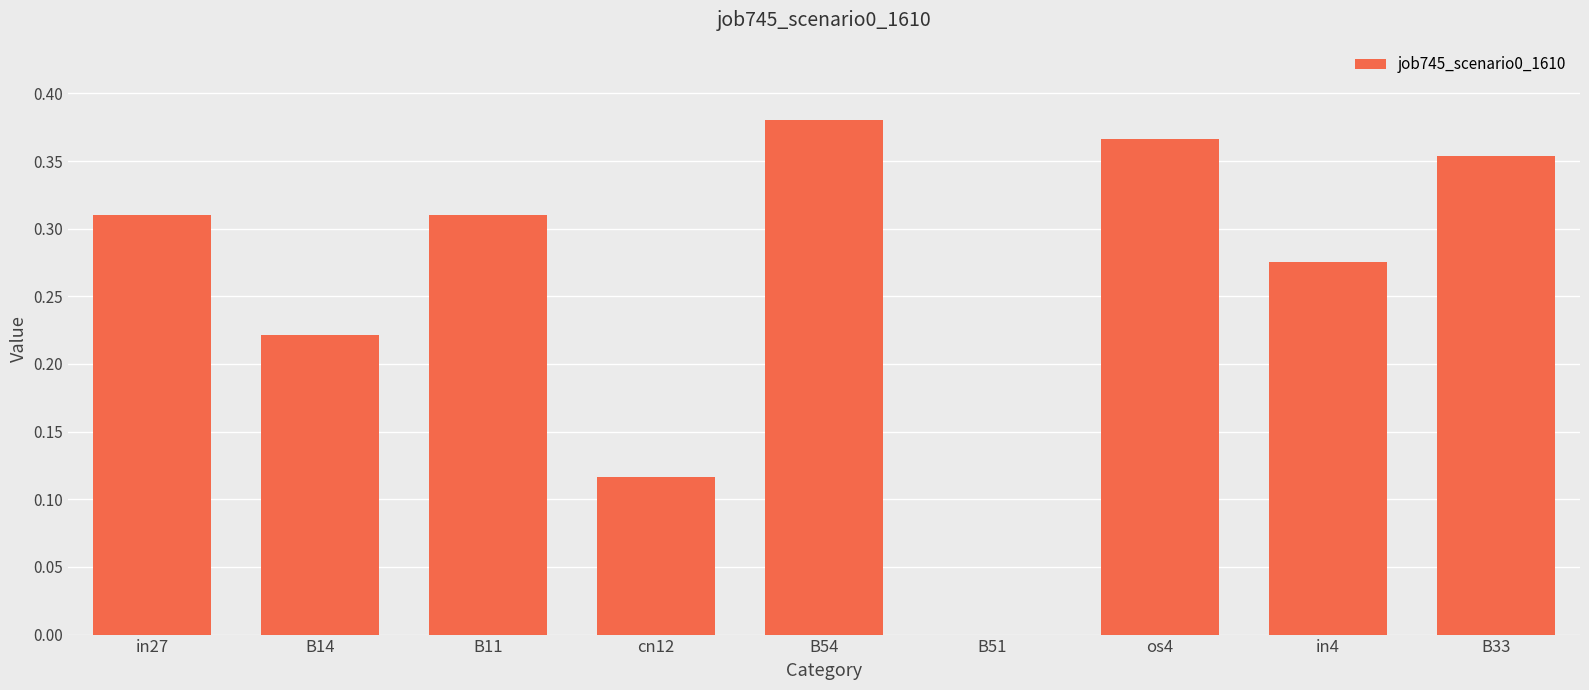

Between in4 and os4, which is larger?

os4